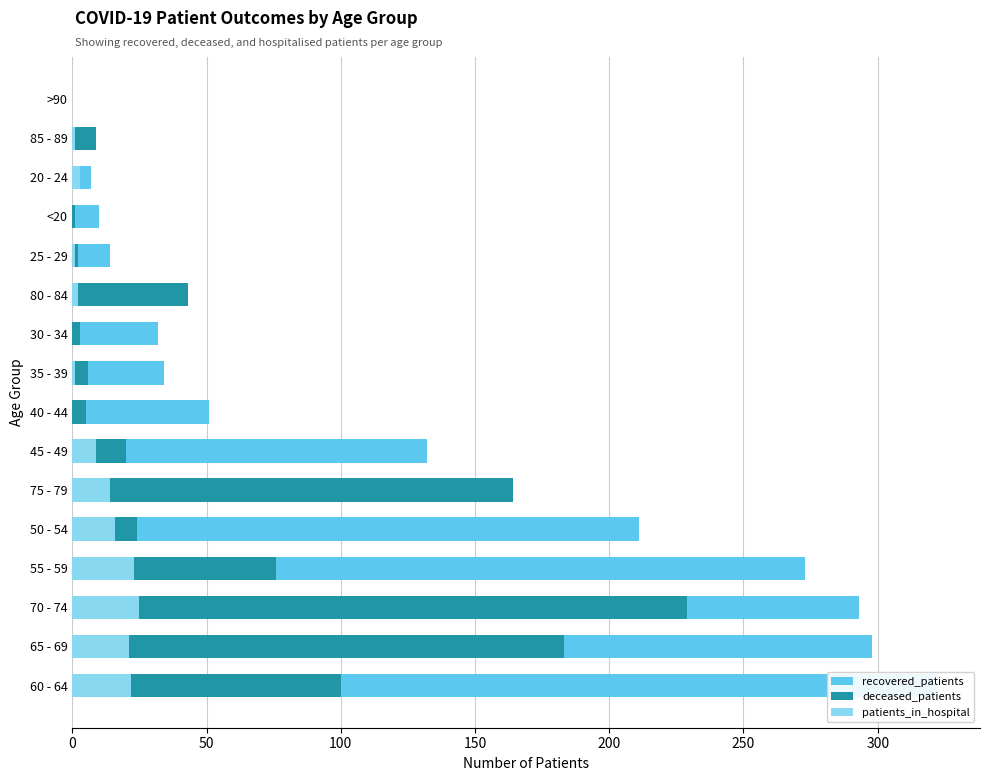

Between 30 - 34 and 65 - 69, which is larger?

65 - 69